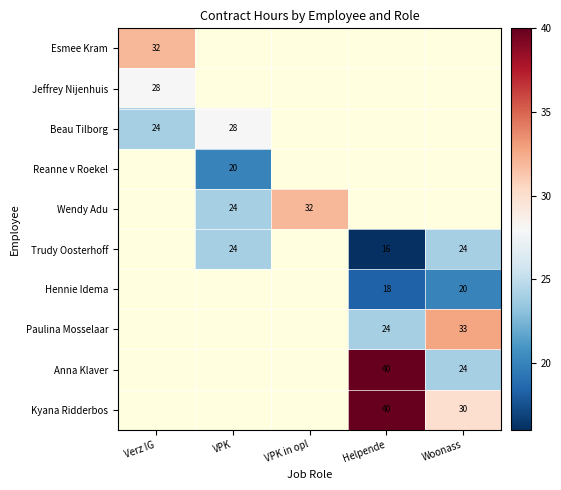

At how many categories does at least one series exceed 19?

5